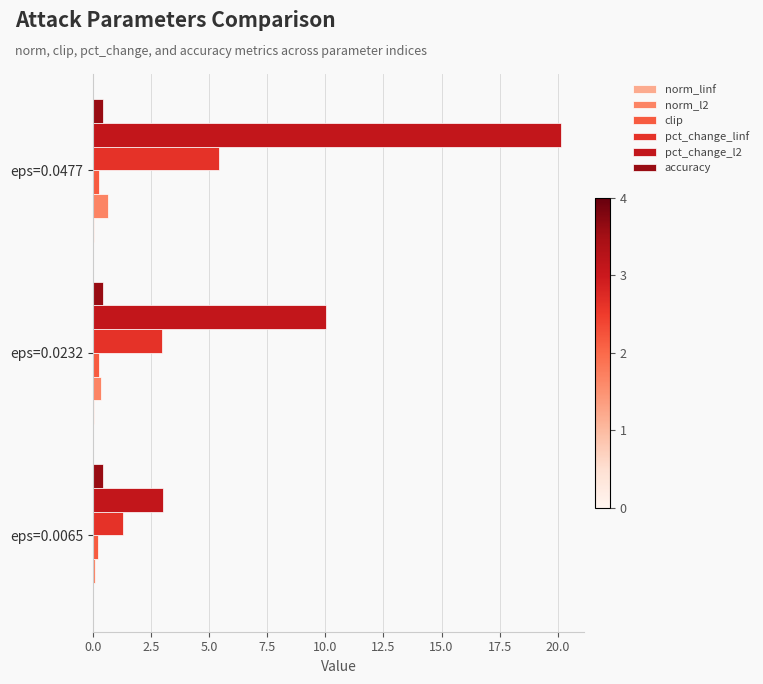

Where is pct_change_l2 nearest to the value 11?

eps=0.0232